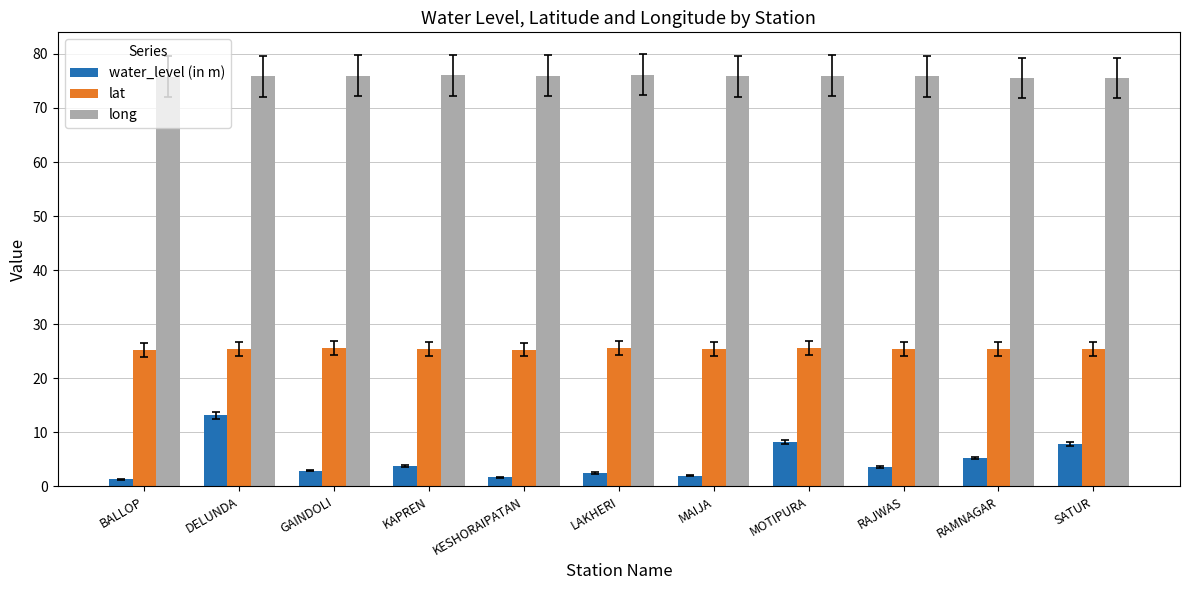

Read the water_level (in m) value at KESHORAIPATAN.

1.7